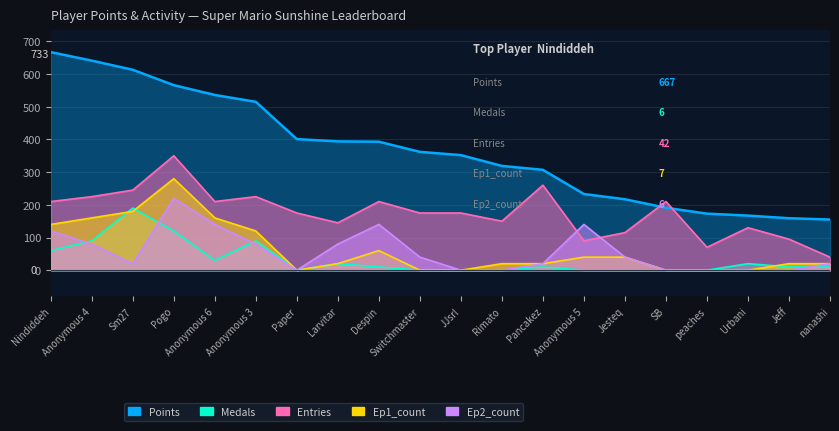

At which label does Points first exceed 362?

Nindiddeh